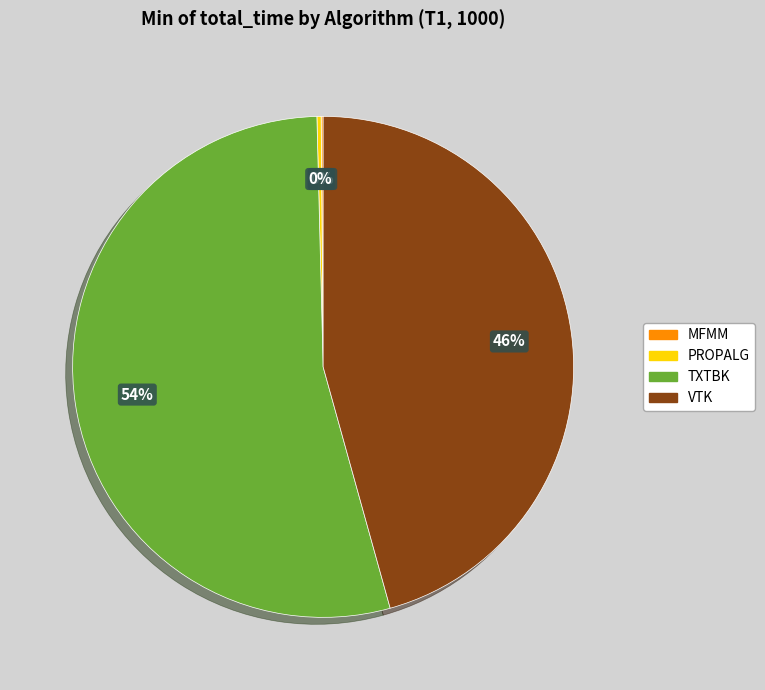

Which has a higher value, TXTBK or VTK?

TXTBK